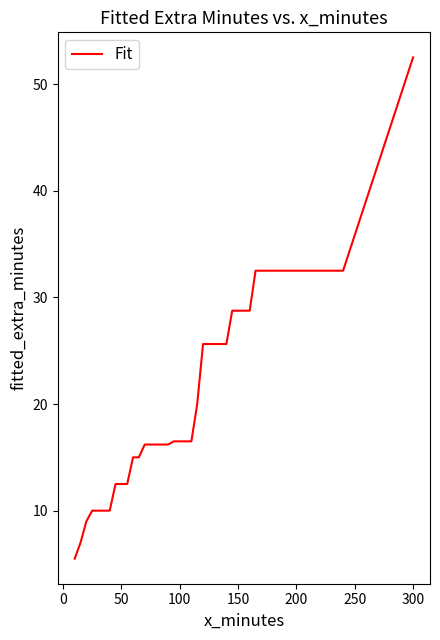

What is the greatest value displayed?

52.5